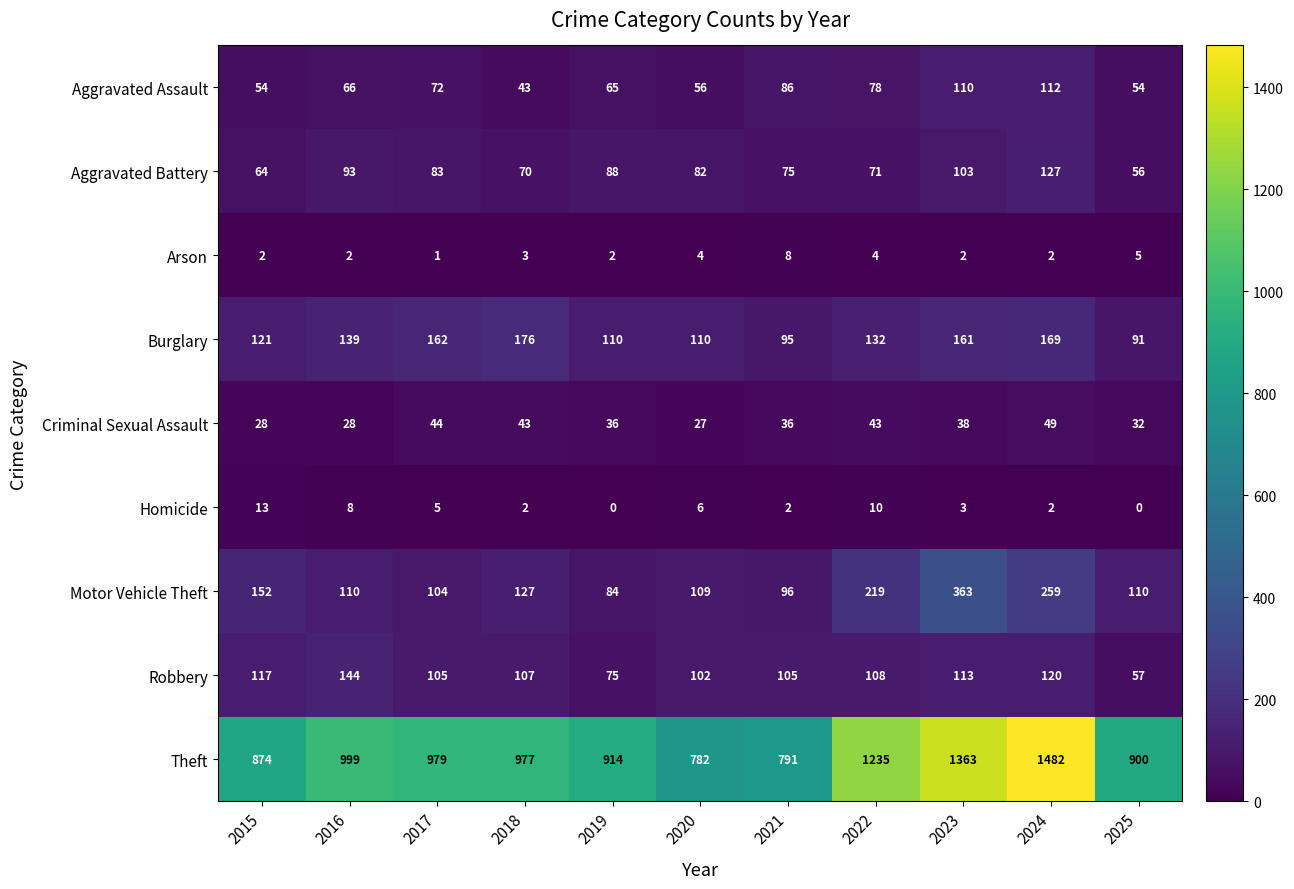

How many series are shown in this chart?

9